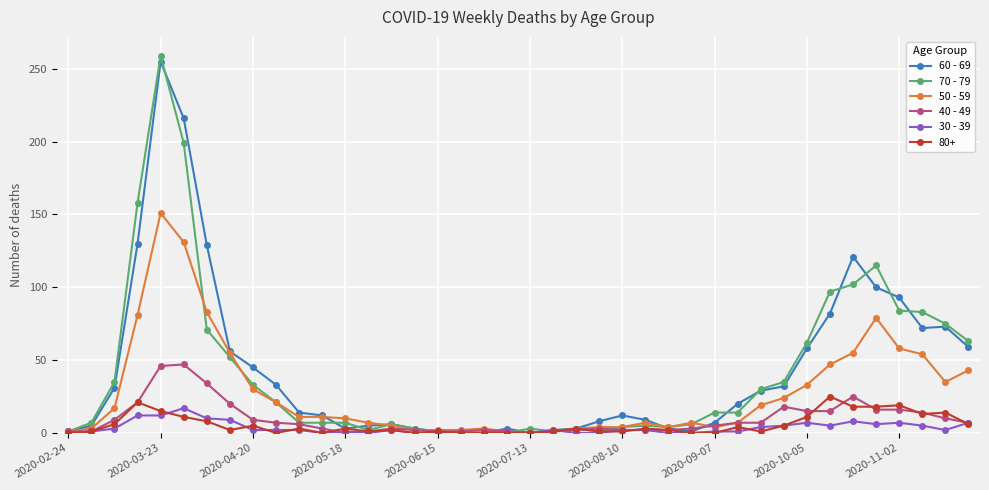

Which series has the widest spread of values?

70 - 79